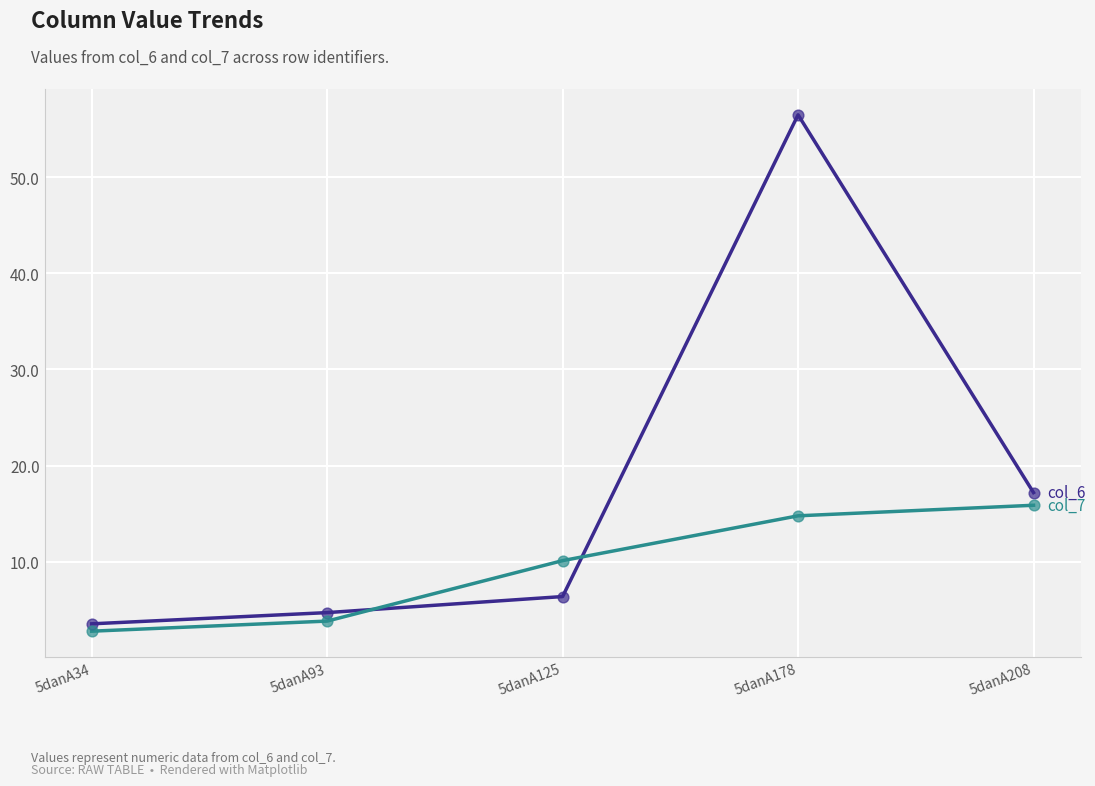

At which category is the sum across all series the highest?

5danA178